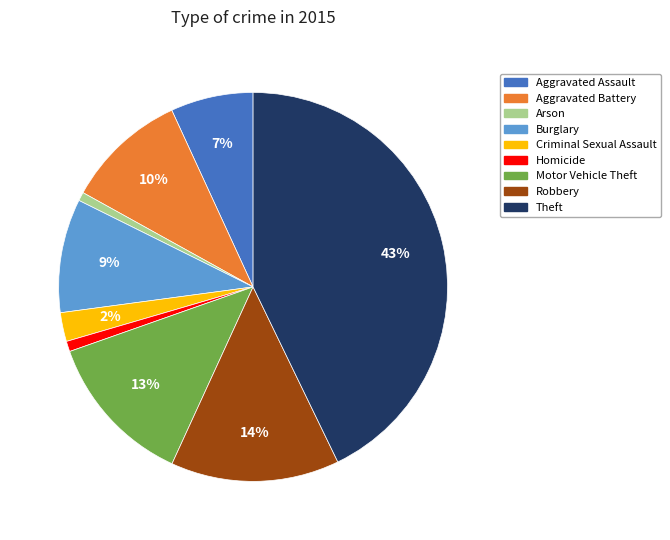

Which has a higher value, Robbery or Arson?

Robbery